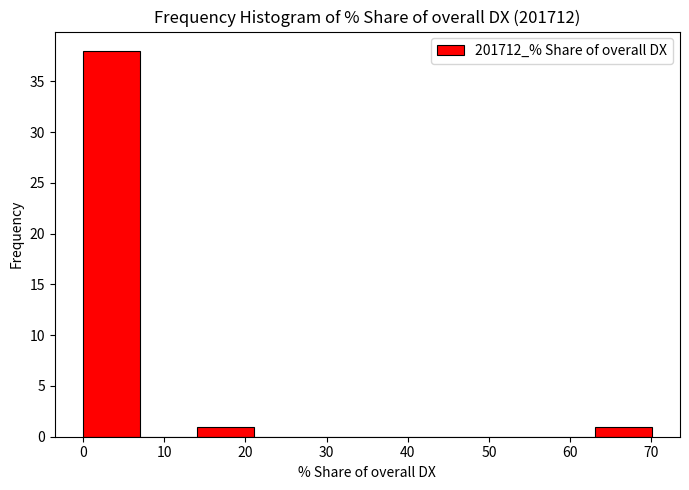

How tall is the bar that spans 63 to 70 on the x-axis? Neither the bar edges nor the heights are printed on the chart, so give them approximately, as read against the axes.

1